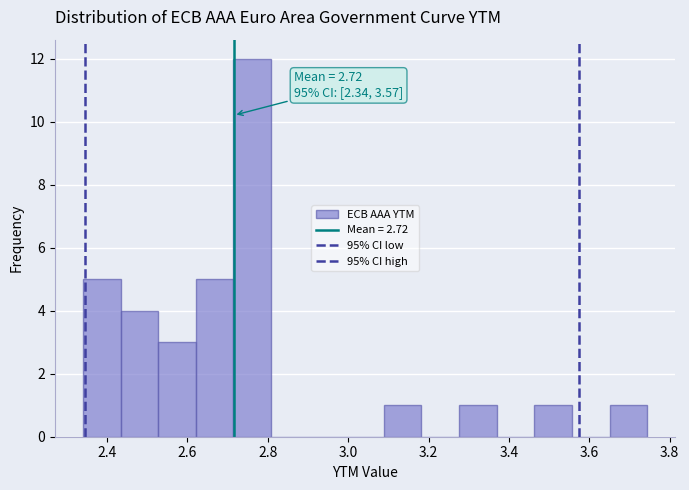

Over which range of the x-axis is the bar tallest?

2.72 to 2.80